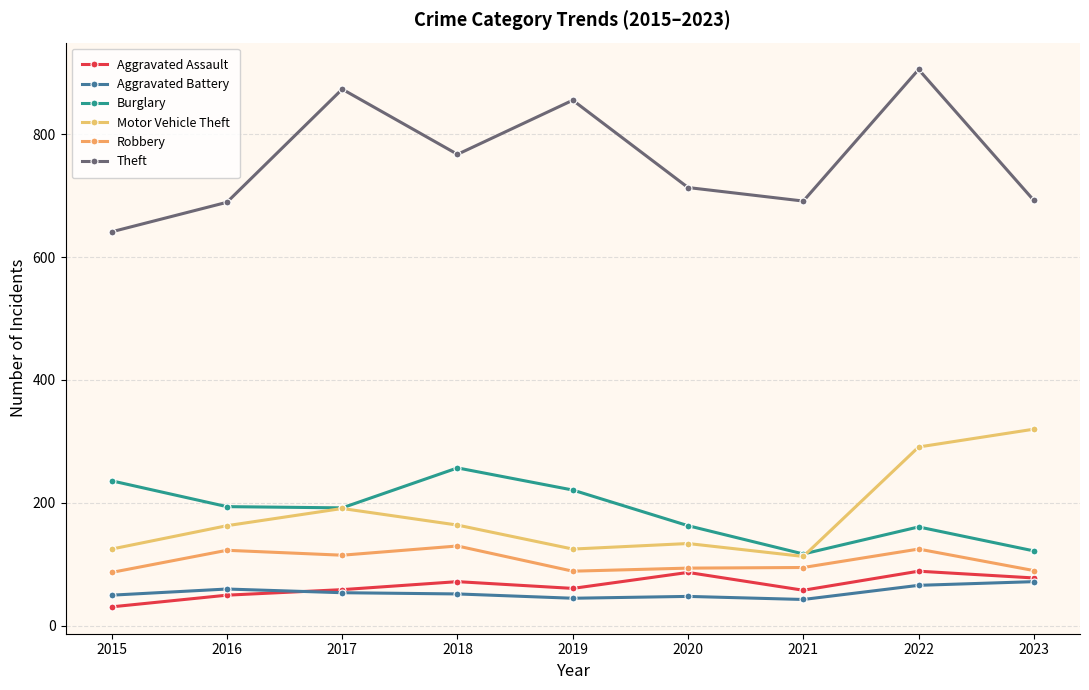

How many data points does each series have?

9